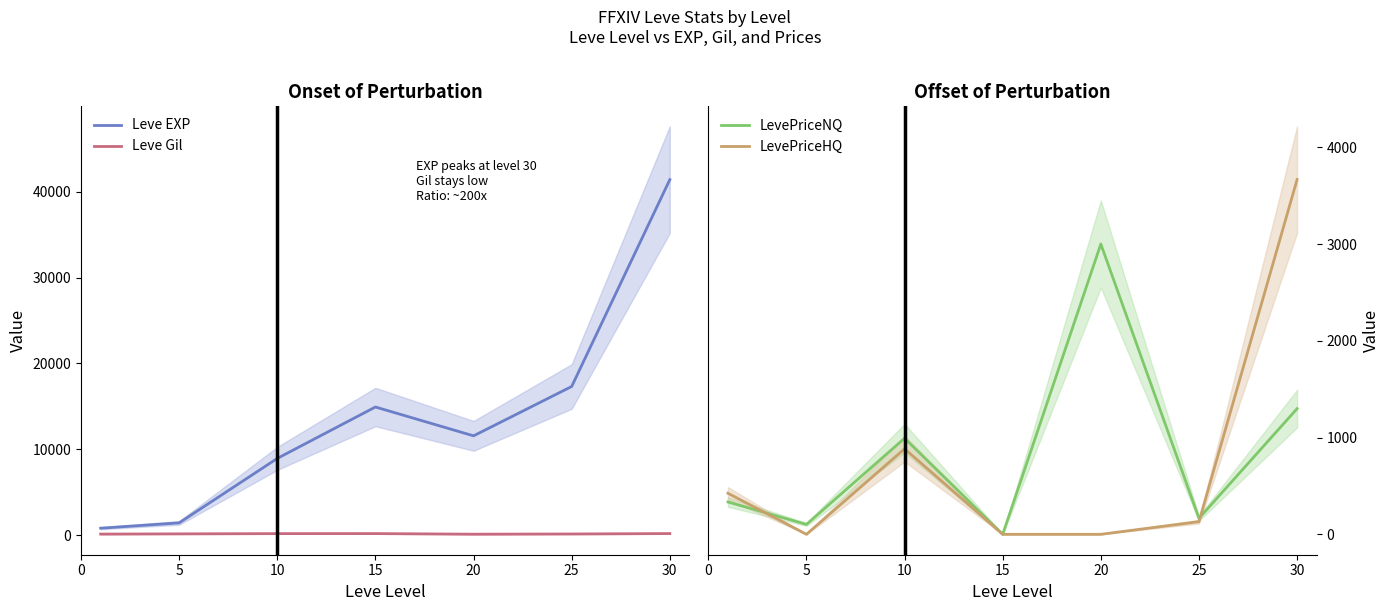

Does the chart display data point markers on the line(s)?

No